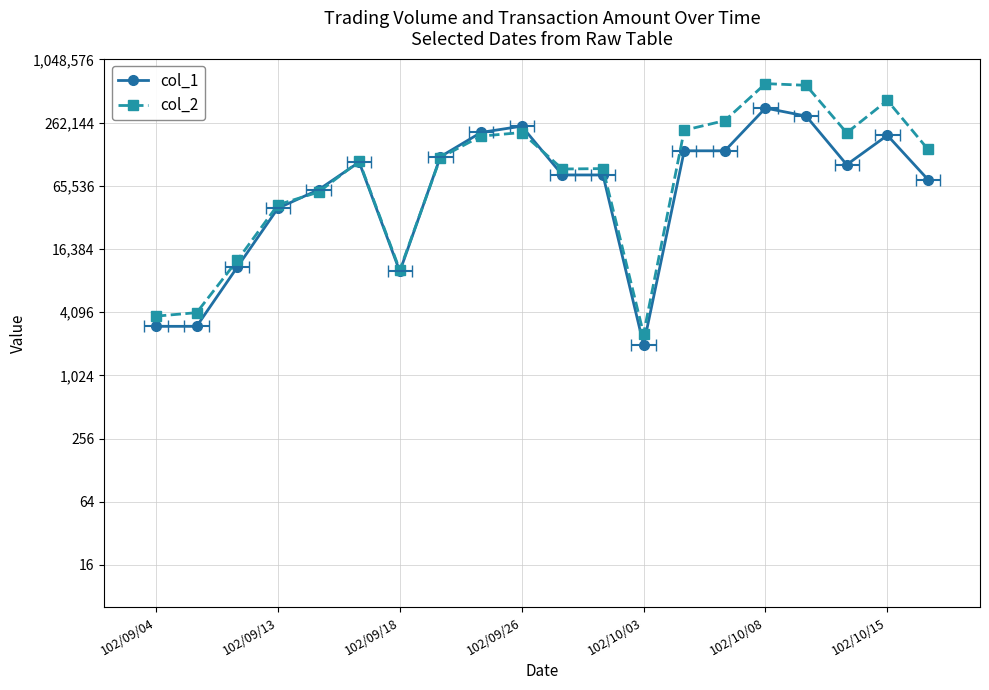

How many times do col_1 and col_2 cross each other?

4